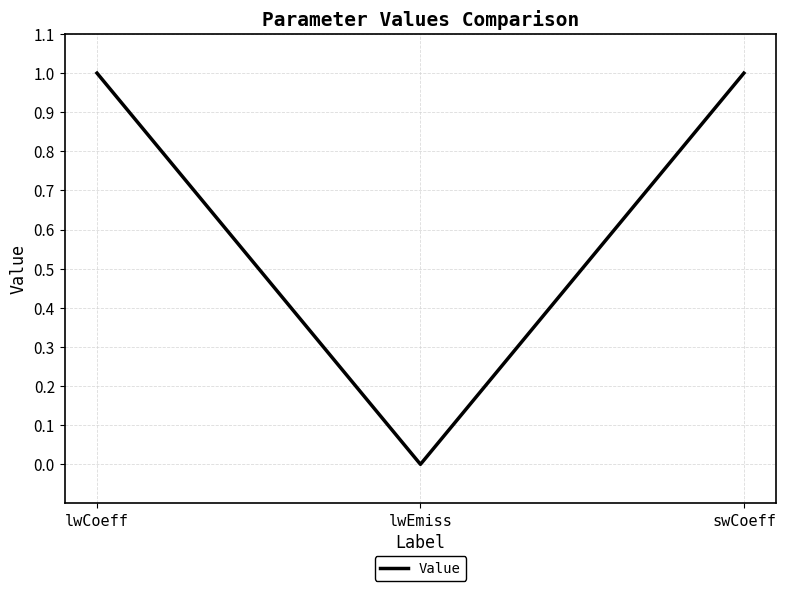

Does the chart have visible grid lines?

Yes